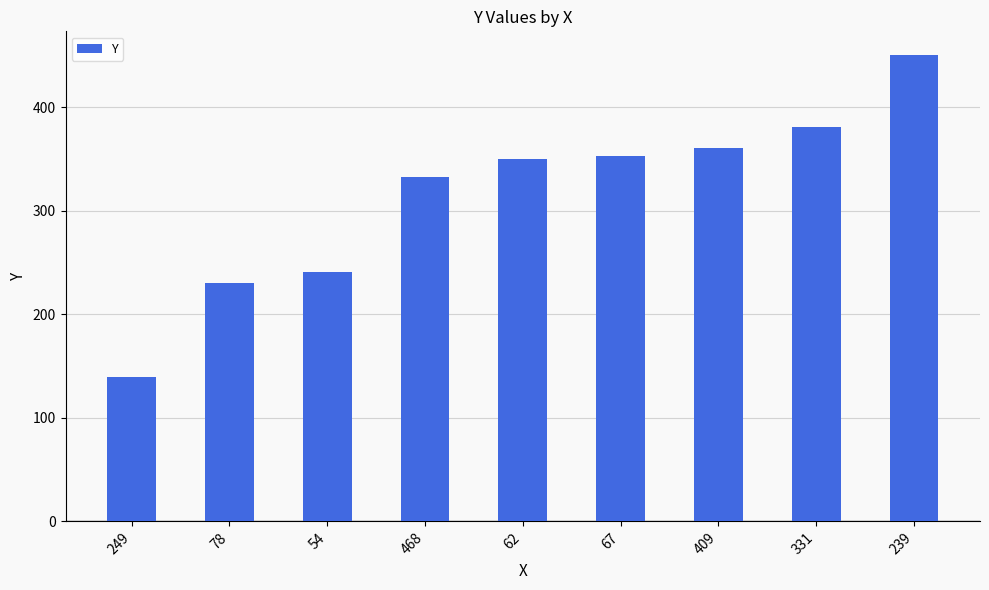

What is the average value?

316